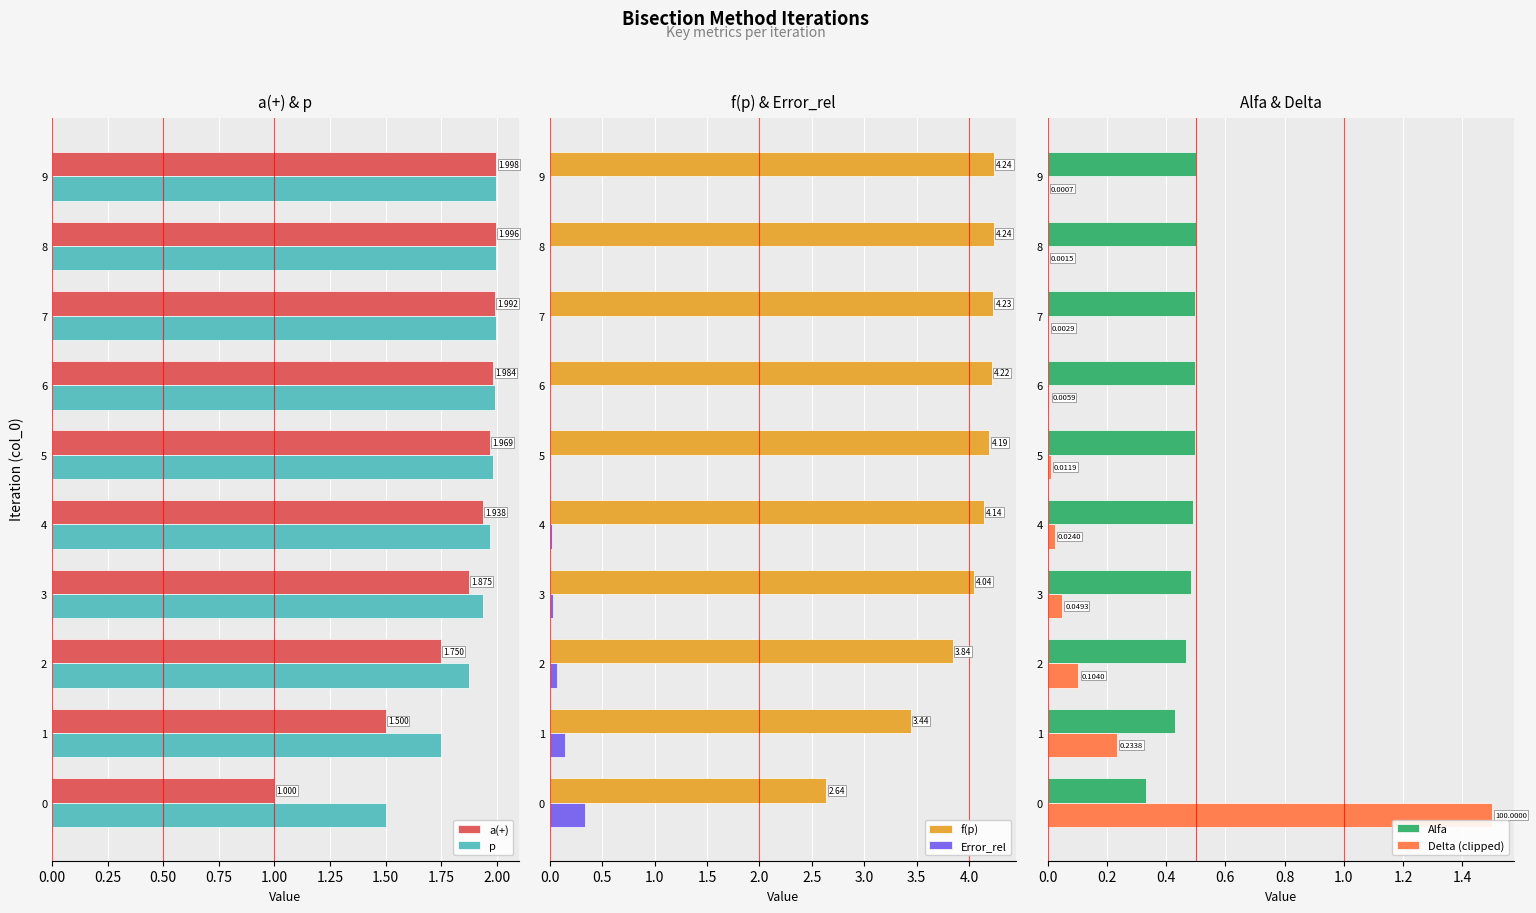

What is the sum of all f(p) values?

39.2